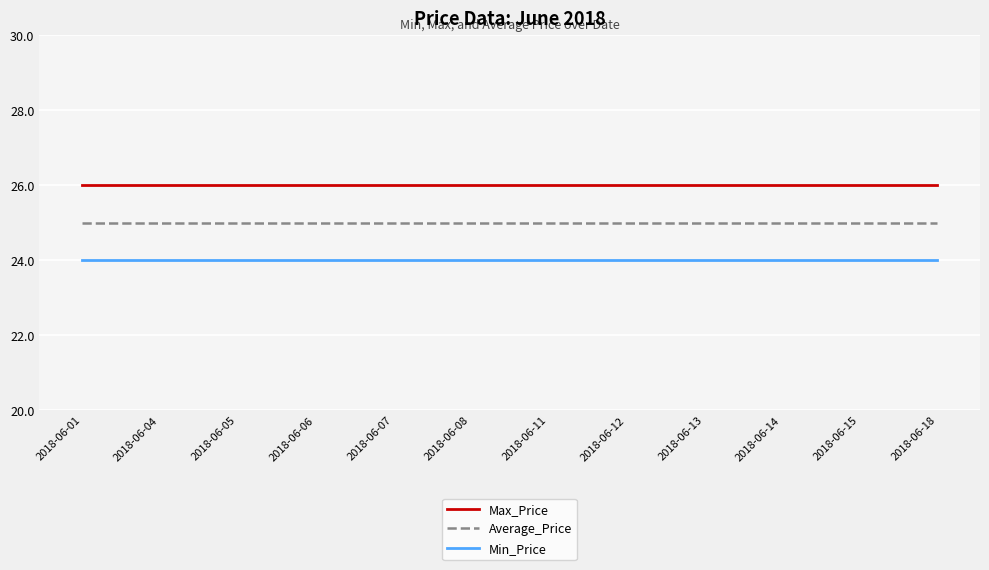

Which series has the largest total across all categories?

Max_Price